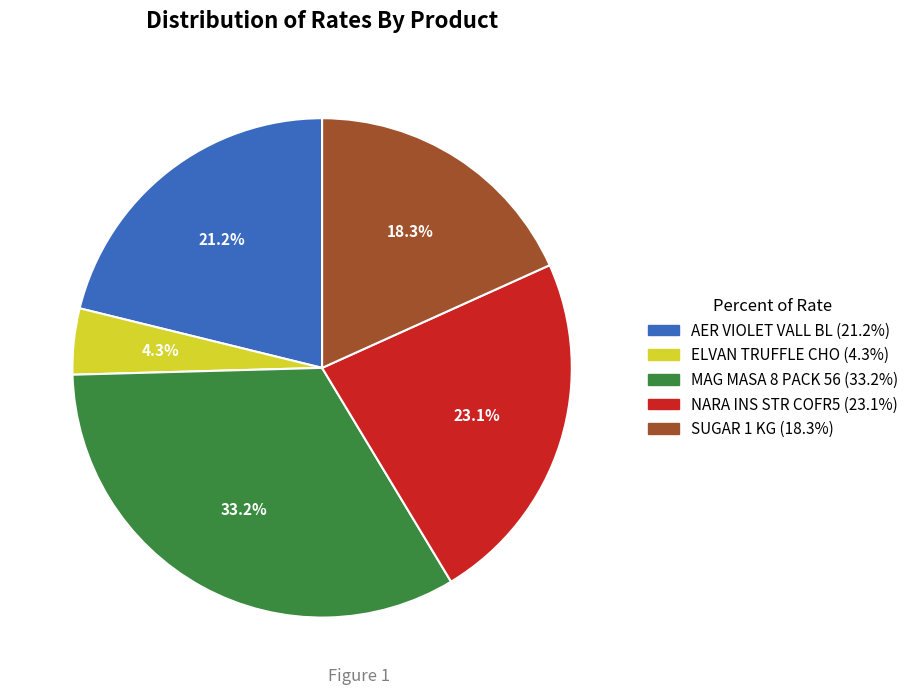

How much of the chart is everything except MAG MASA 8 PACK 56?

66.8%